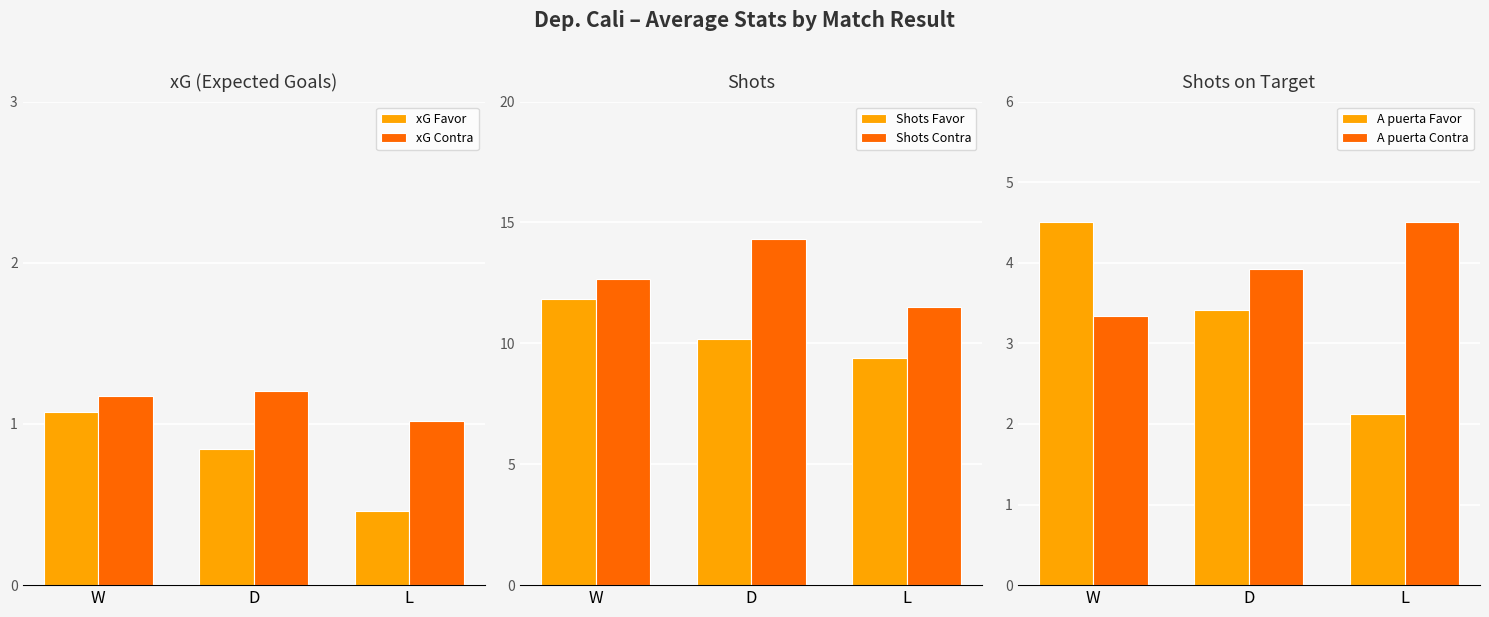

Rank the series at L from highest to lowest value.

Shots Contra, Shots Favor, A puerta Contra, A puerta Favor, xG Contra, xG Favor